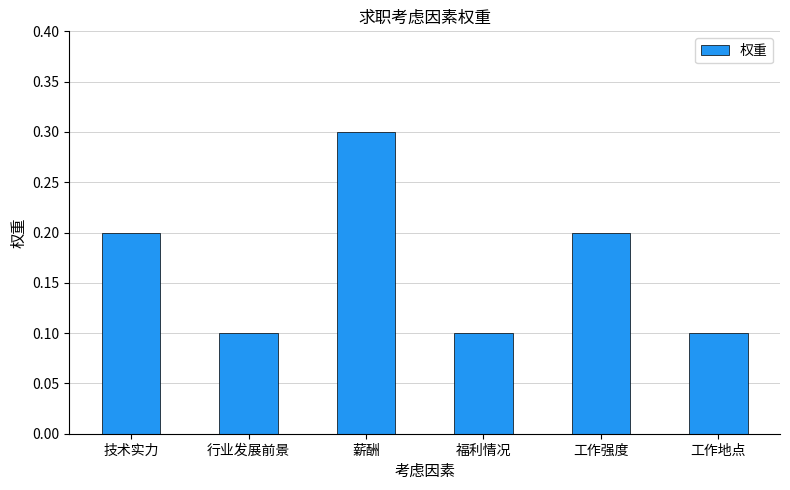

At which category does the chart reach its peak across all series?

薪酬